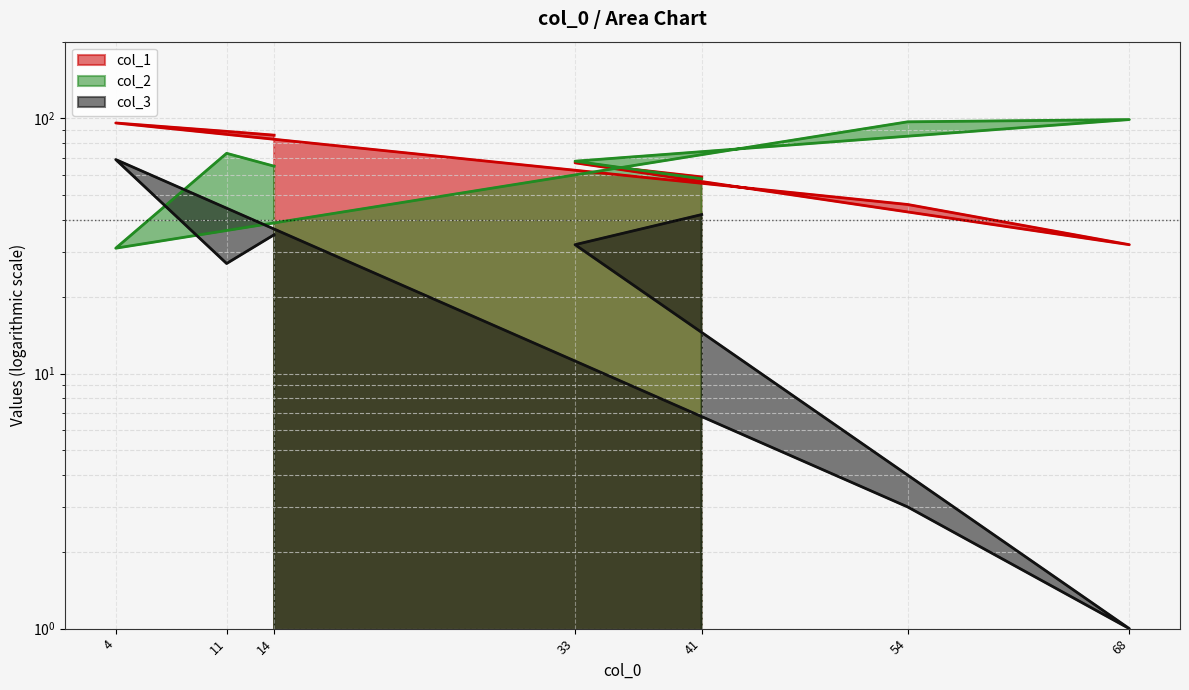

True or false: col_1 has a value of 86 at 14.

True